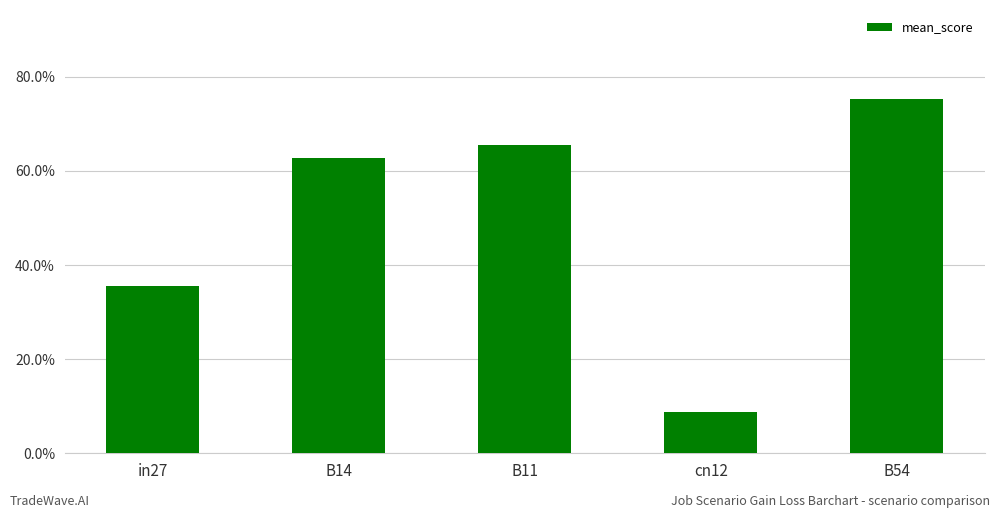

Does the chart contain any negative values?

No